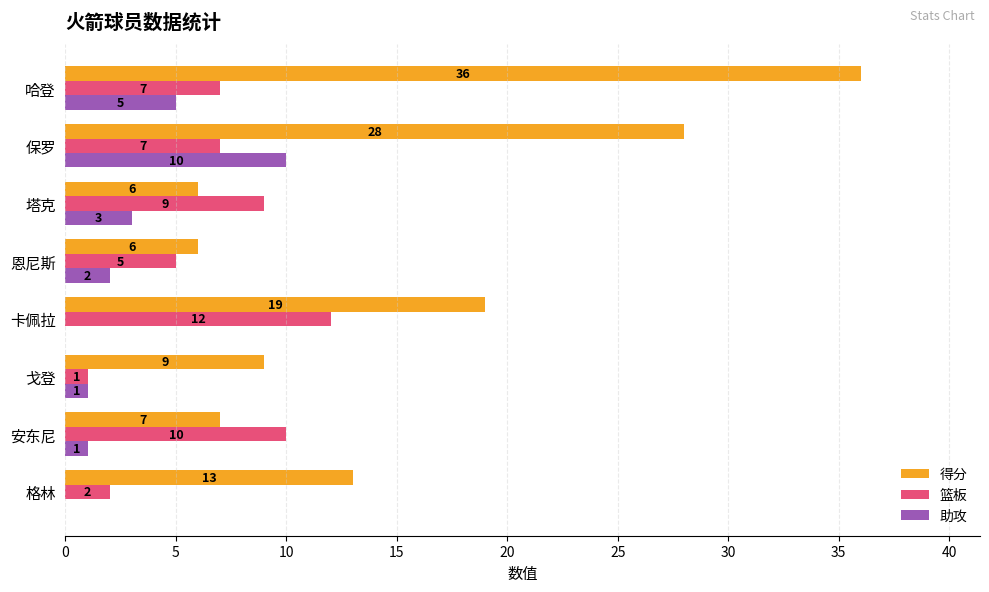

What is the sum of the 助攻 values at 恩尼斯 and 安东尼?

3